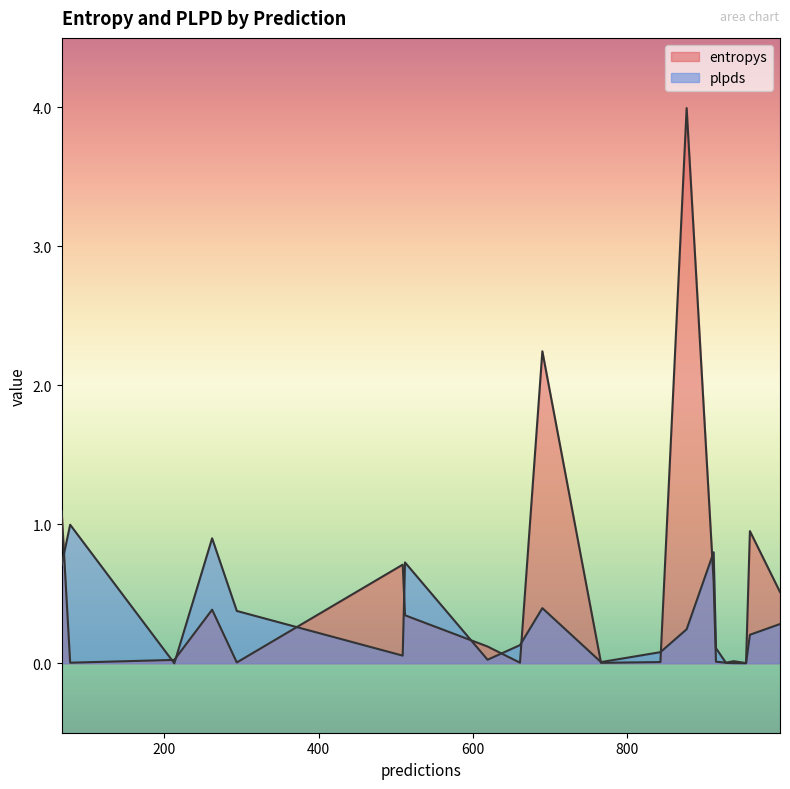

Between 661 and 998, which is larger?

998